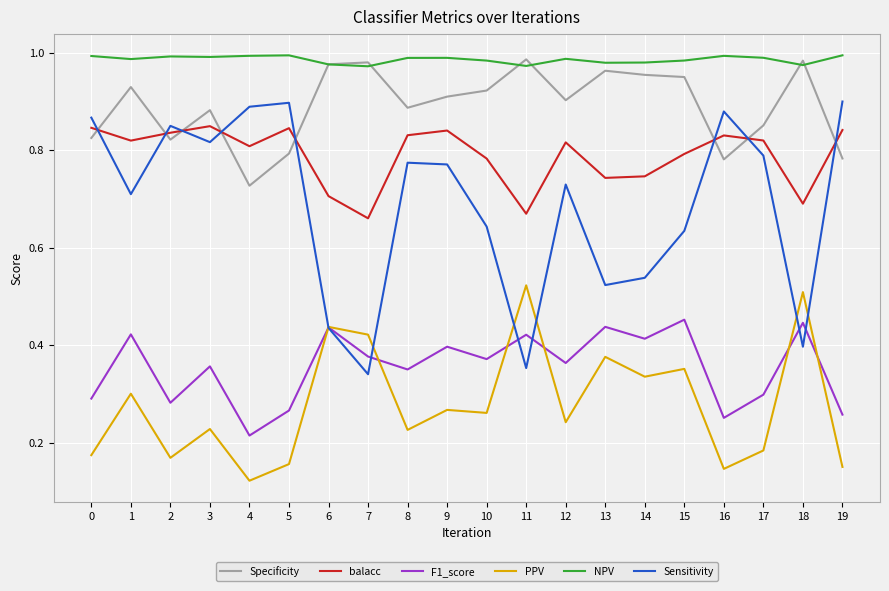

Which series ends up on top after the final intersection of PPV and Sensitivity?

Sensitivity